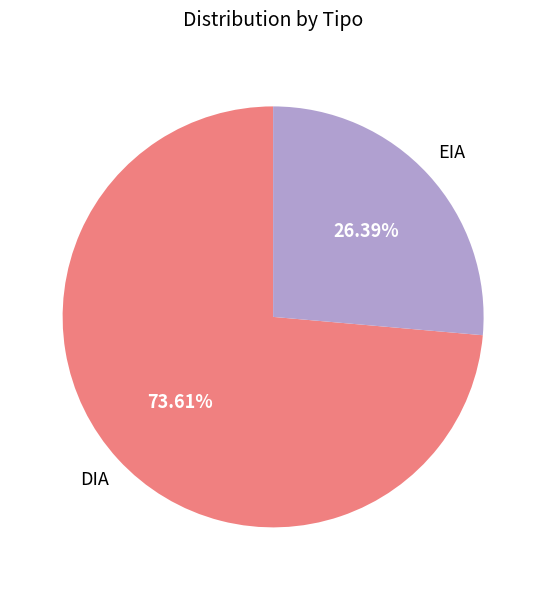

Which has a higher value, DIA or EIA?

DIA